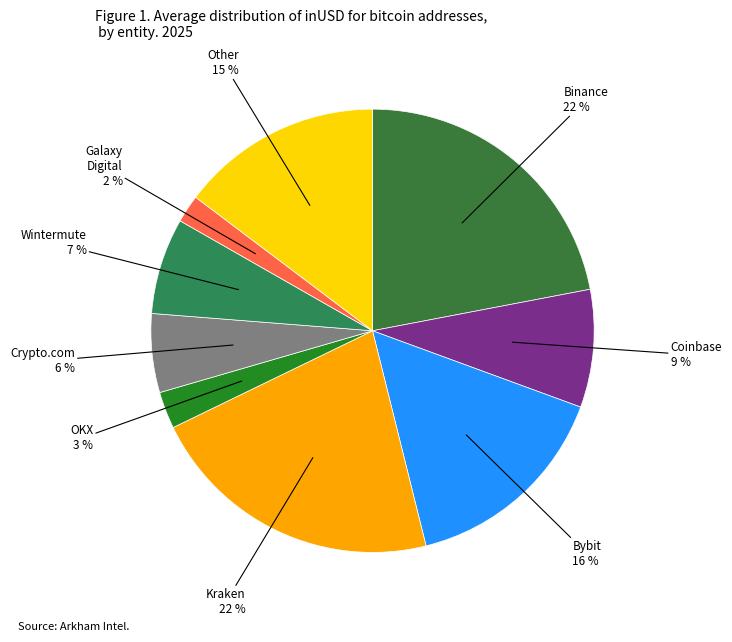

Count the number of slices in the pie.

9